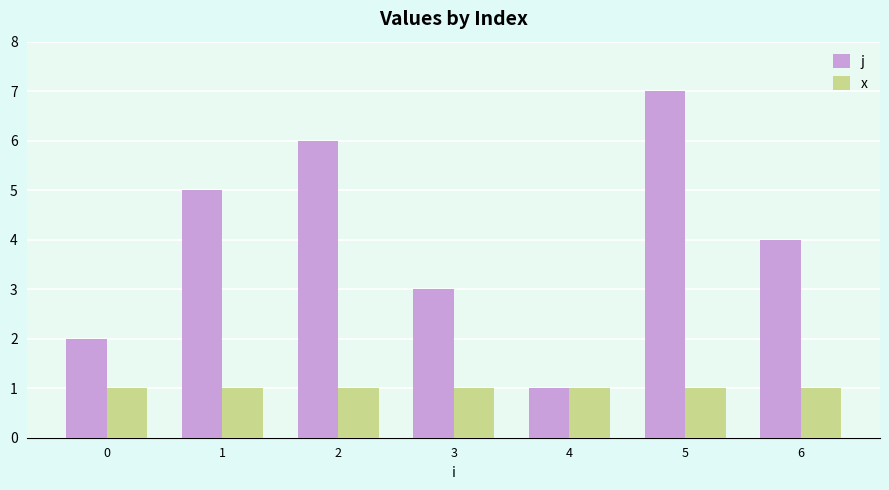

What is the total value across all series at 2?

7